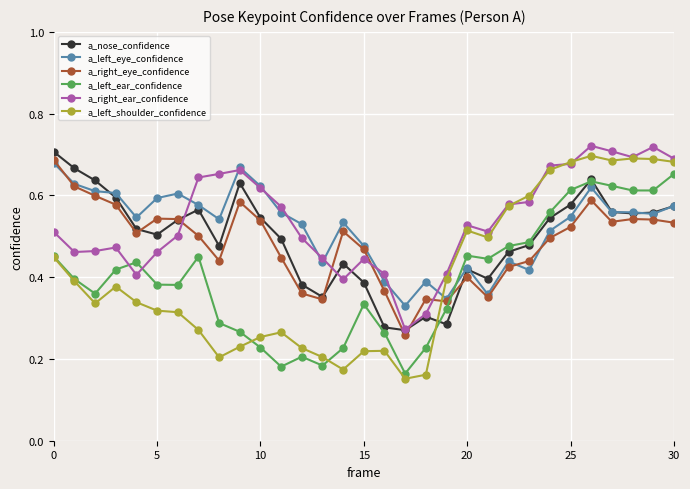

At how many categories does at least one series exceed 0?

31